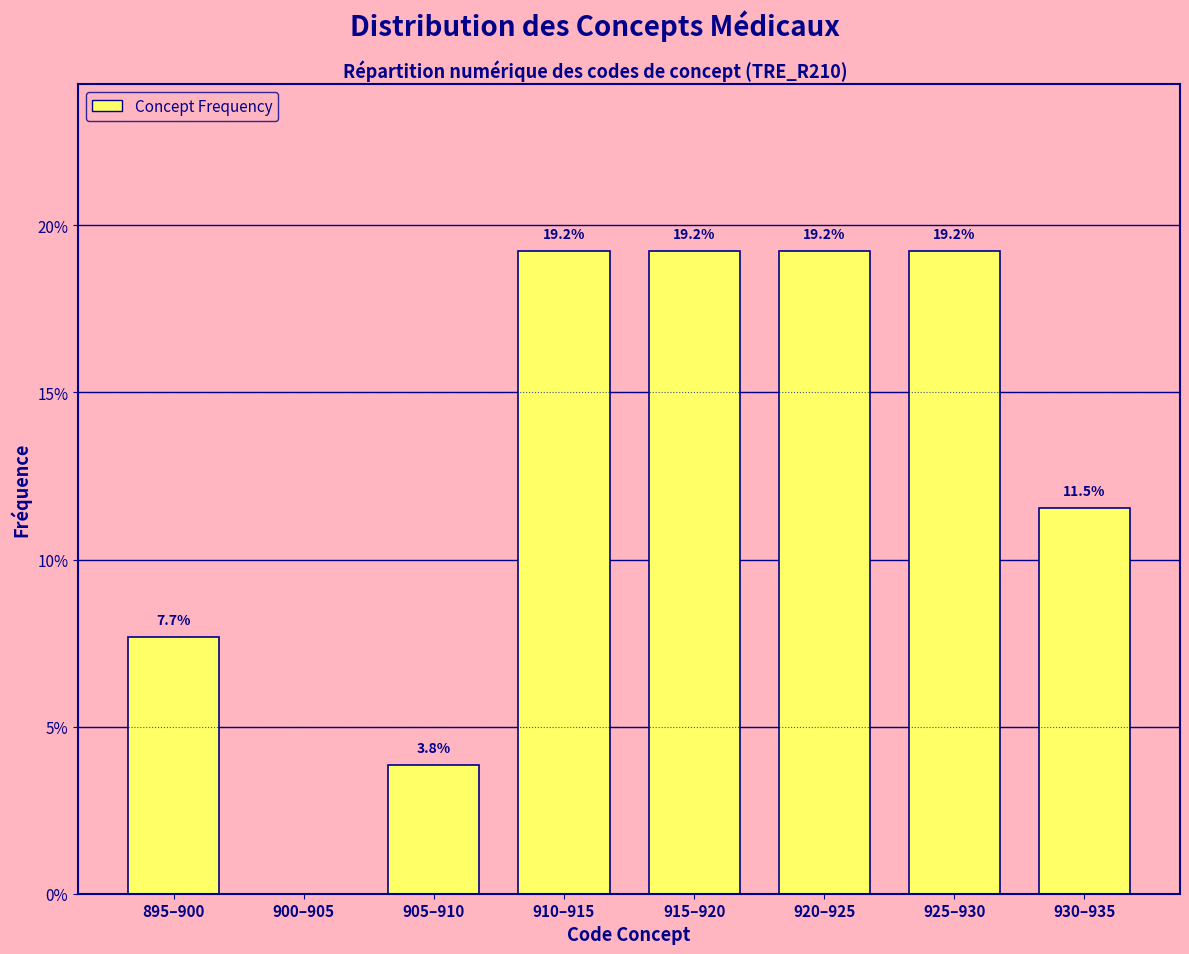

Reading left to right, list all the values displayed in this chart.

895–900=7.7	900–905=0.0	905–910=3.8	910–915=19.2	915–920=19.2	920–925=19.2	925–930=19.2	930–935=11.5